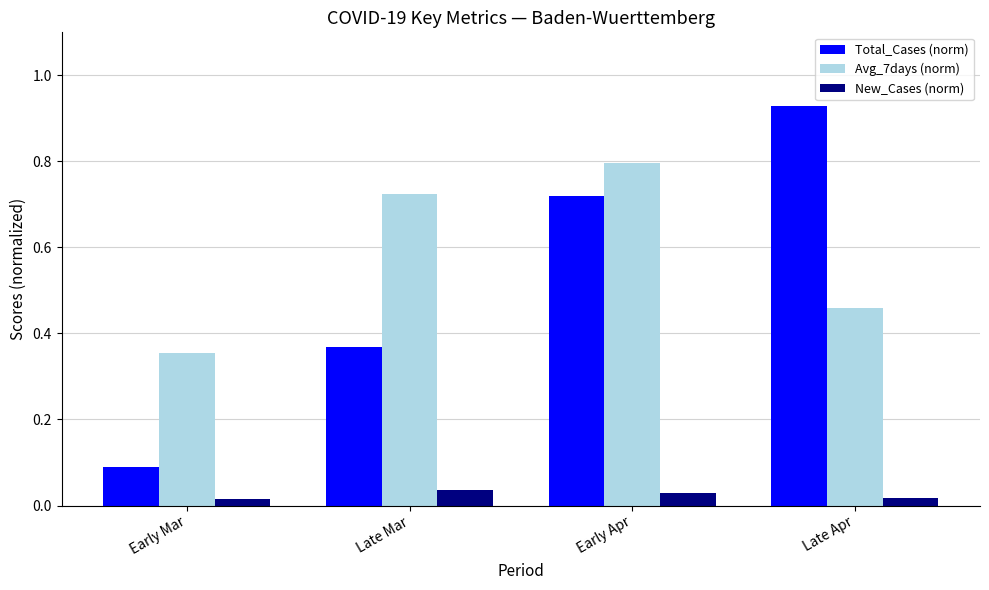

Rank the series at Early Apr from highest to lowest value.

Avg_7days (norm), Total_Cases (norm), New_Cases (norm)